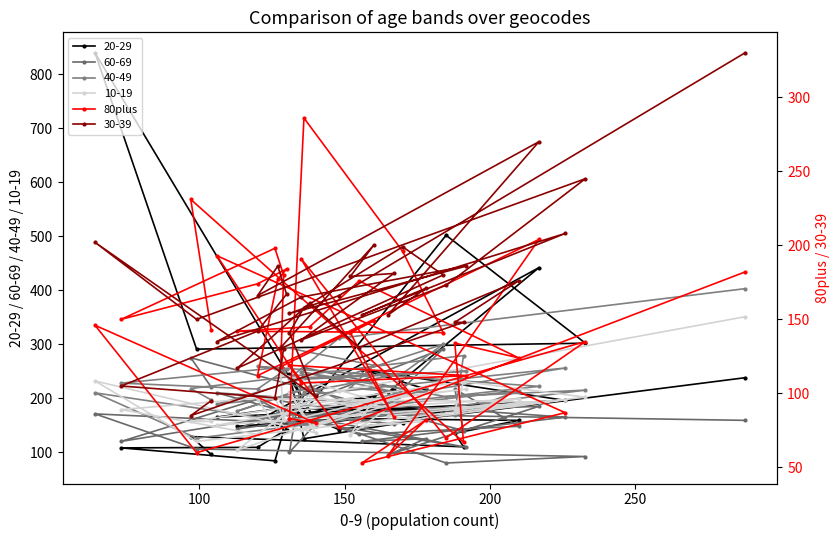

What is the greatest value displayed?

286